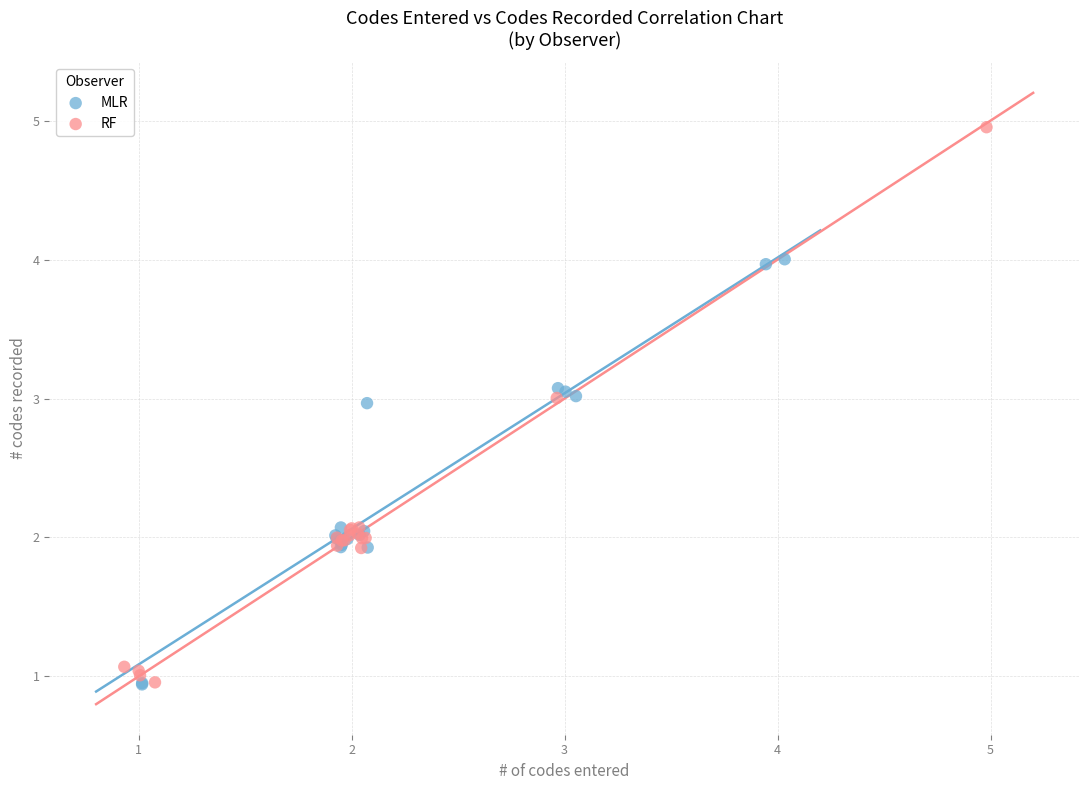

What are all the series names shown in the legend?

MLR, RF